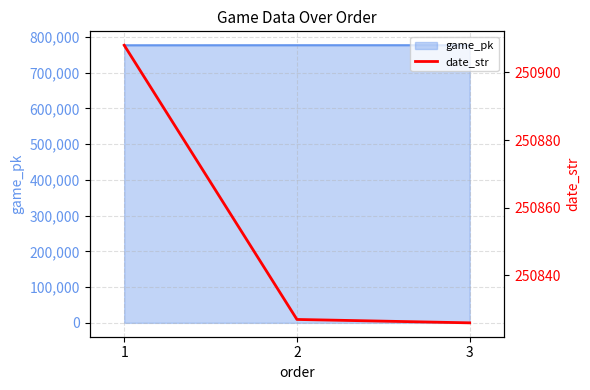

Does the chart display data point markers on the line(s)?

No